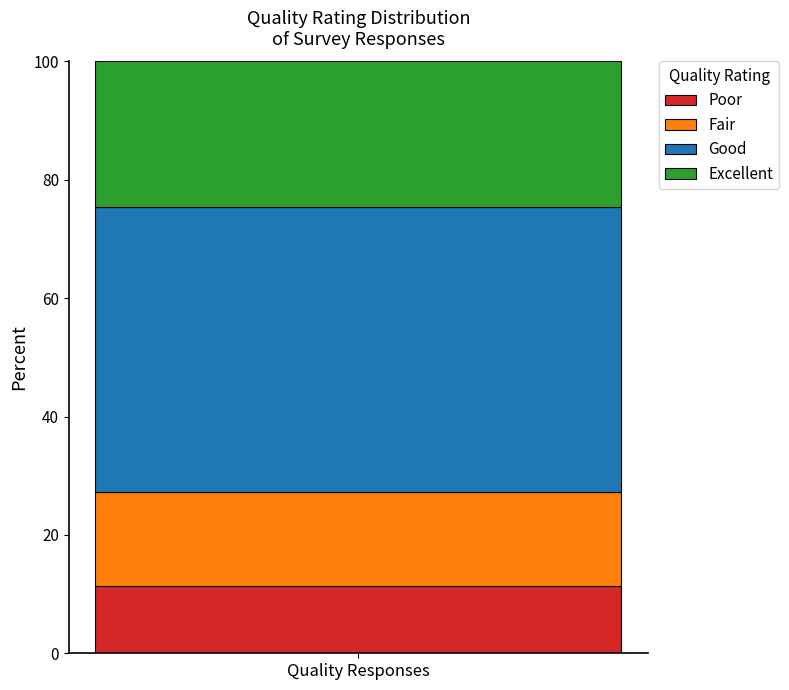

What is the maximum value for Poor?

11.3